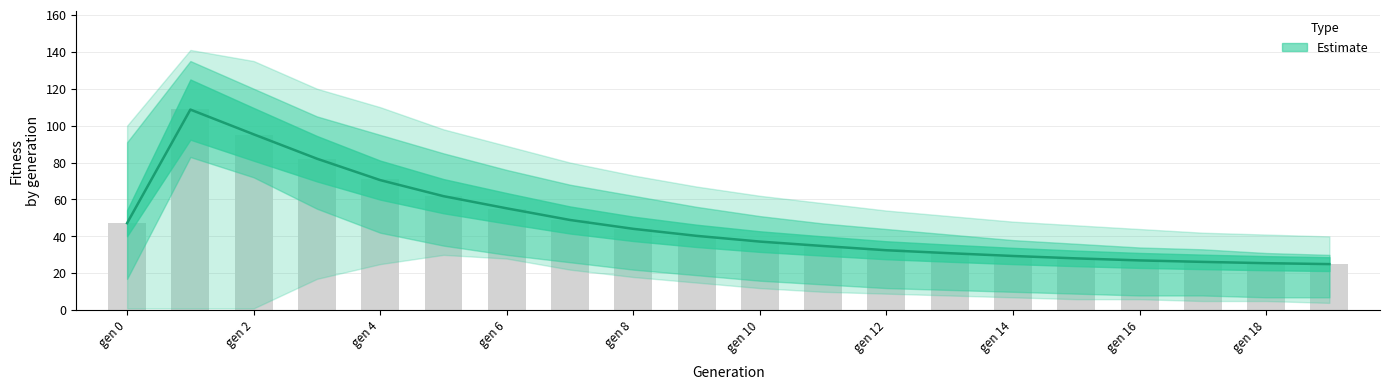

What is the minimum value shown in the chart?

1.0